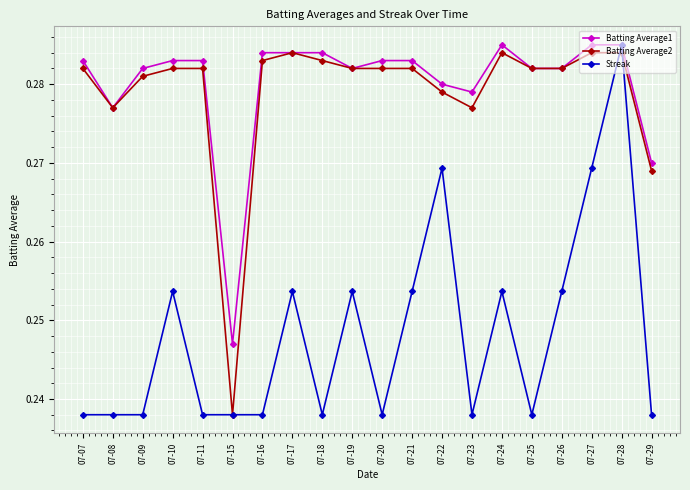

At which label does Batting Average1 reach its minimum?

07-15